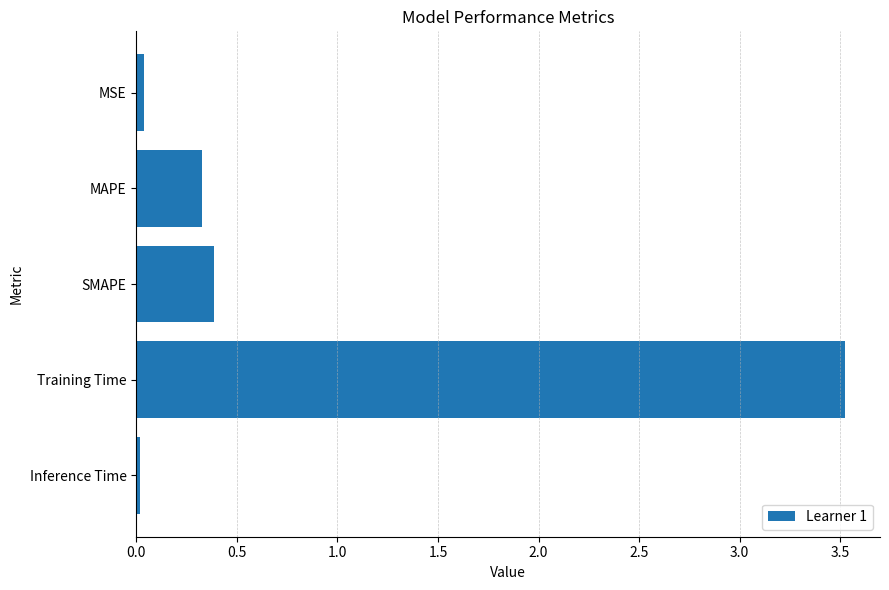

The chart shows a value of 0.5 at MAPE. True or false?

False